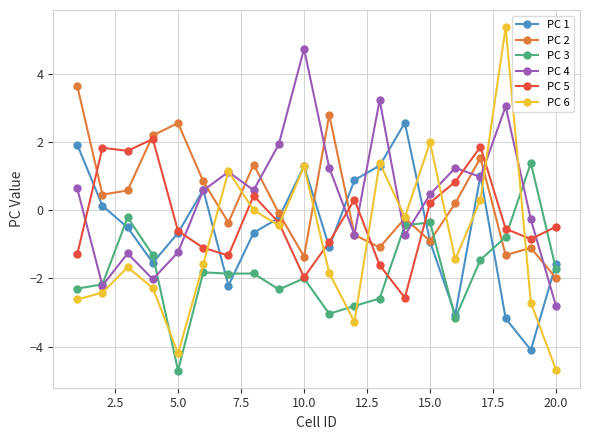

What is the value of the PC 6 point at the 14th from the left?

-0.2